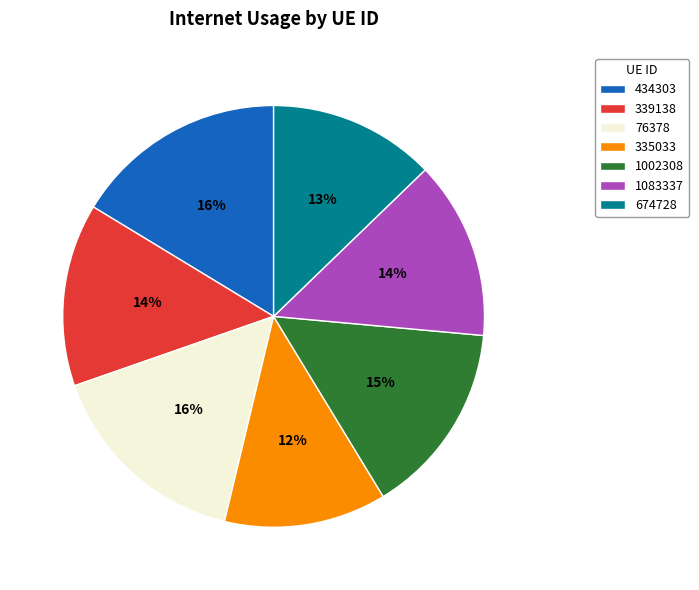

Which has a higher value, 1002308 or 76378?

76378